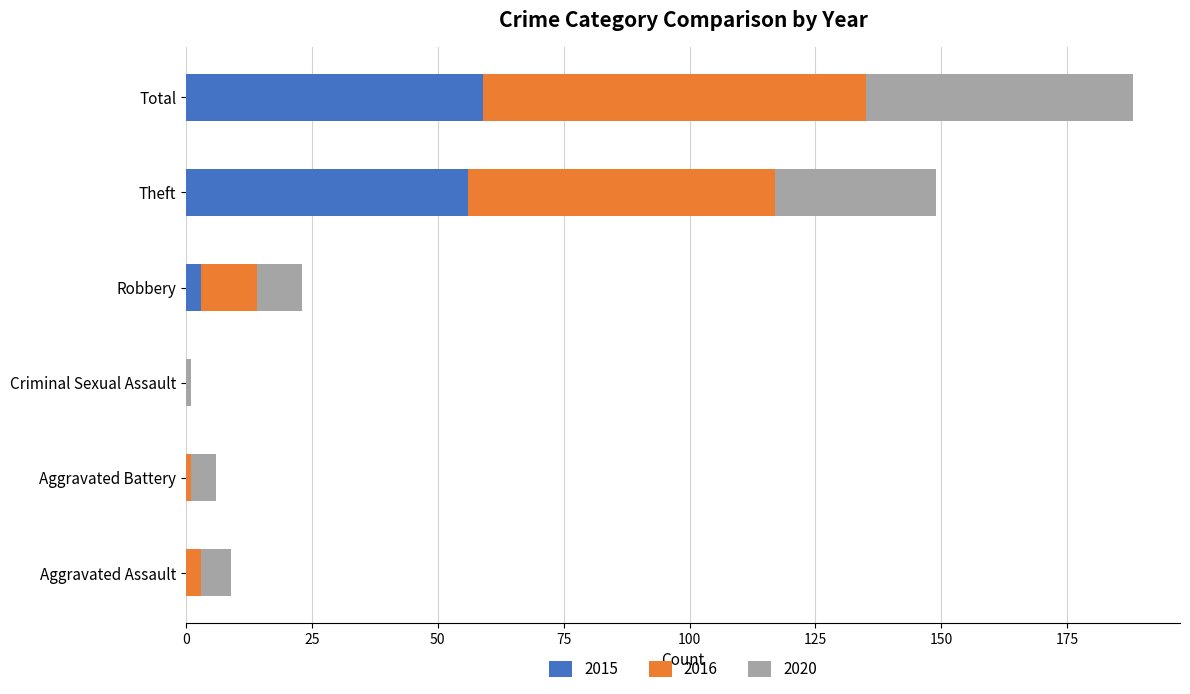

What is the total value across all series at Theft?

149